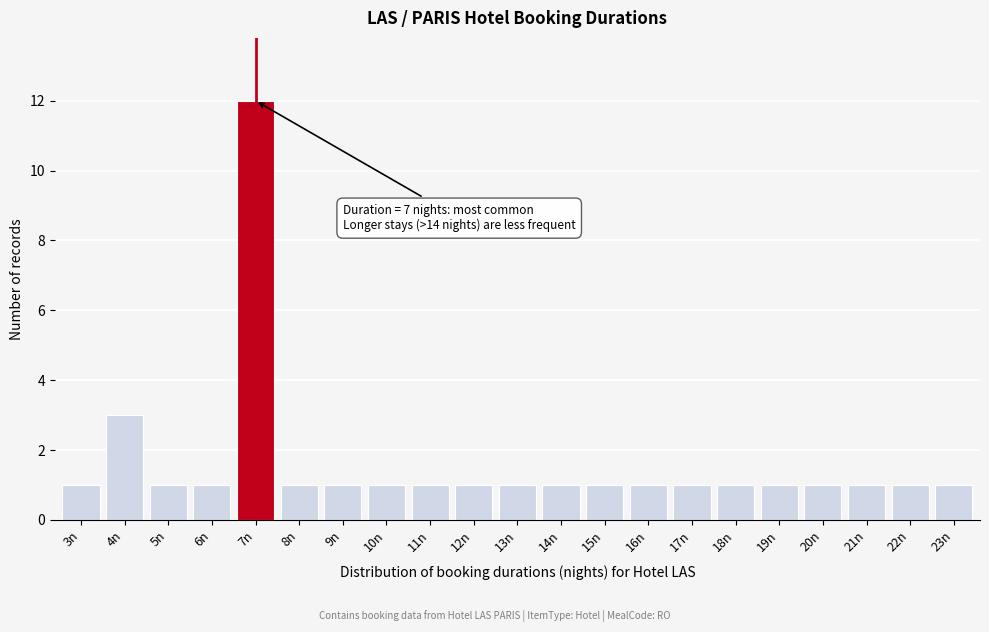

Reading left to right, list all the values displayed in this chart.

1	3	1	1	12	1	1	1	1	1	1	1	1	1	1	1	1	1	1	1	1